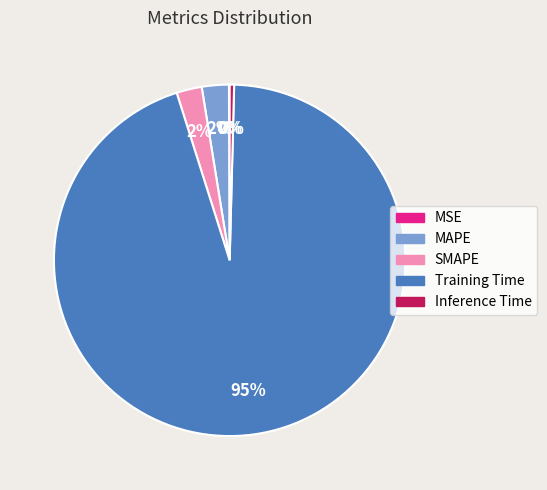

To the nearest percent, what is the difference between the Inference Time and MAPE slice percentages?

2%